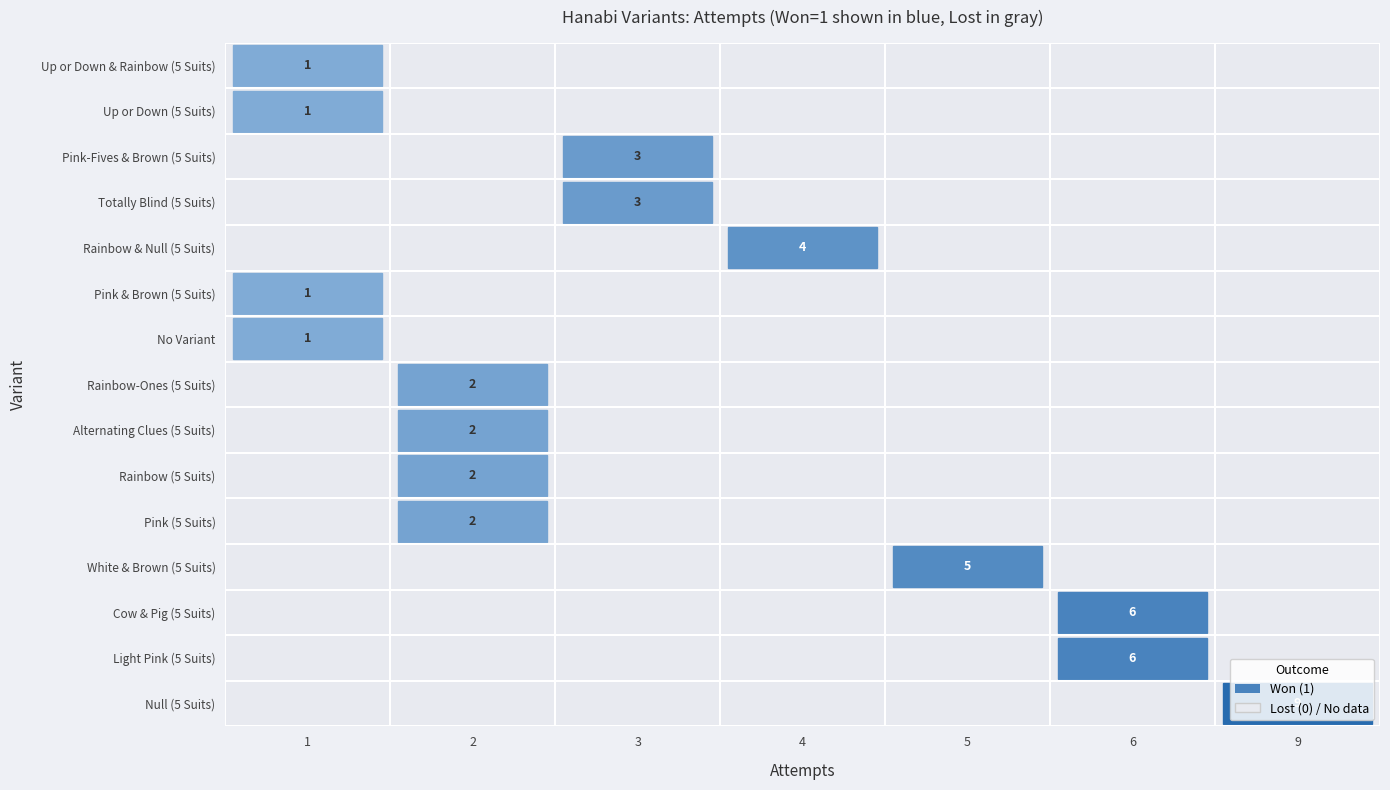

What is the spread (max minus min) of values at 5?

1